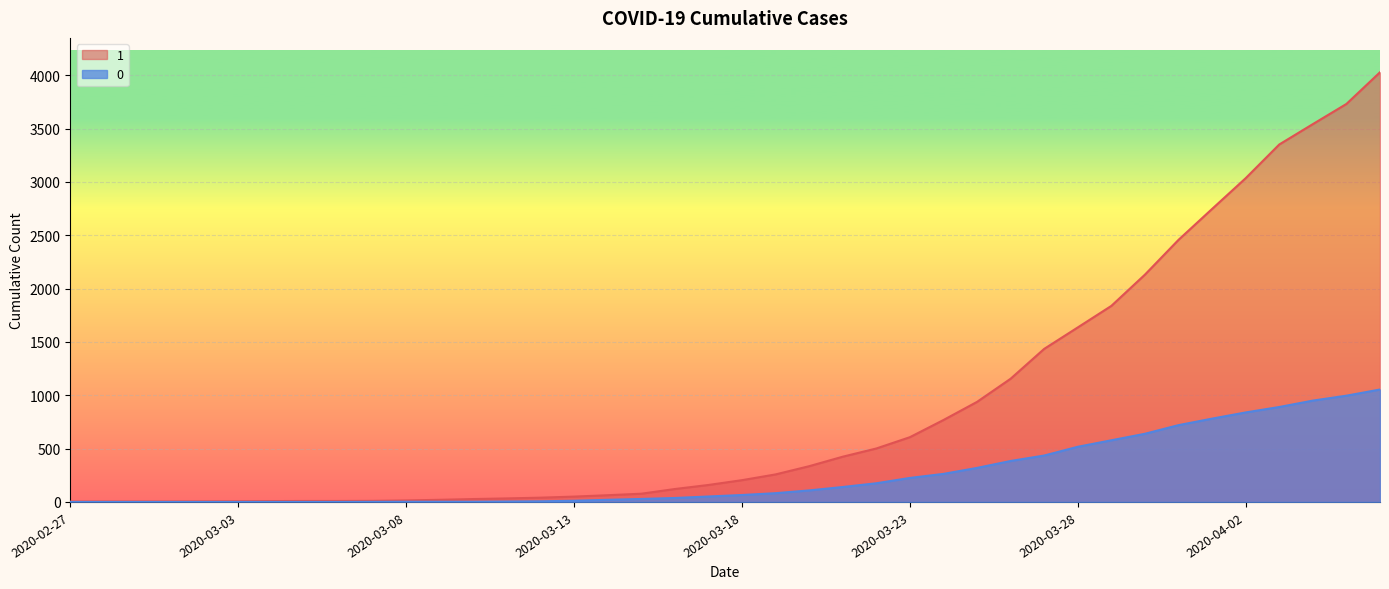

Does the chart display data point markers on the line(s)?

No